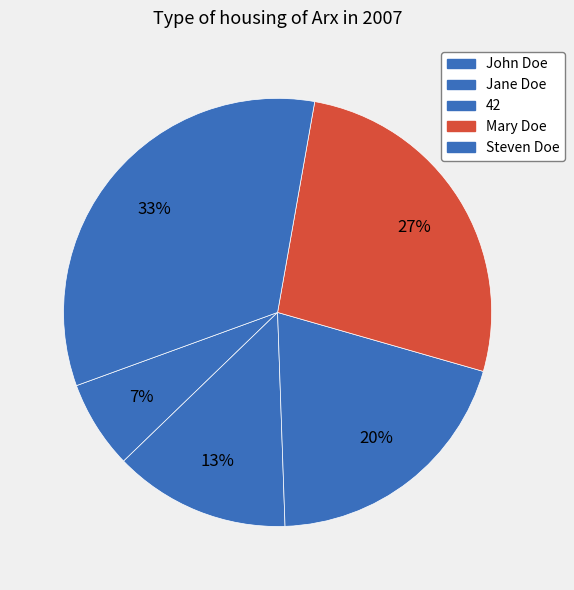

The Jane Doe slice represents 13% of the pie. True or false?

True